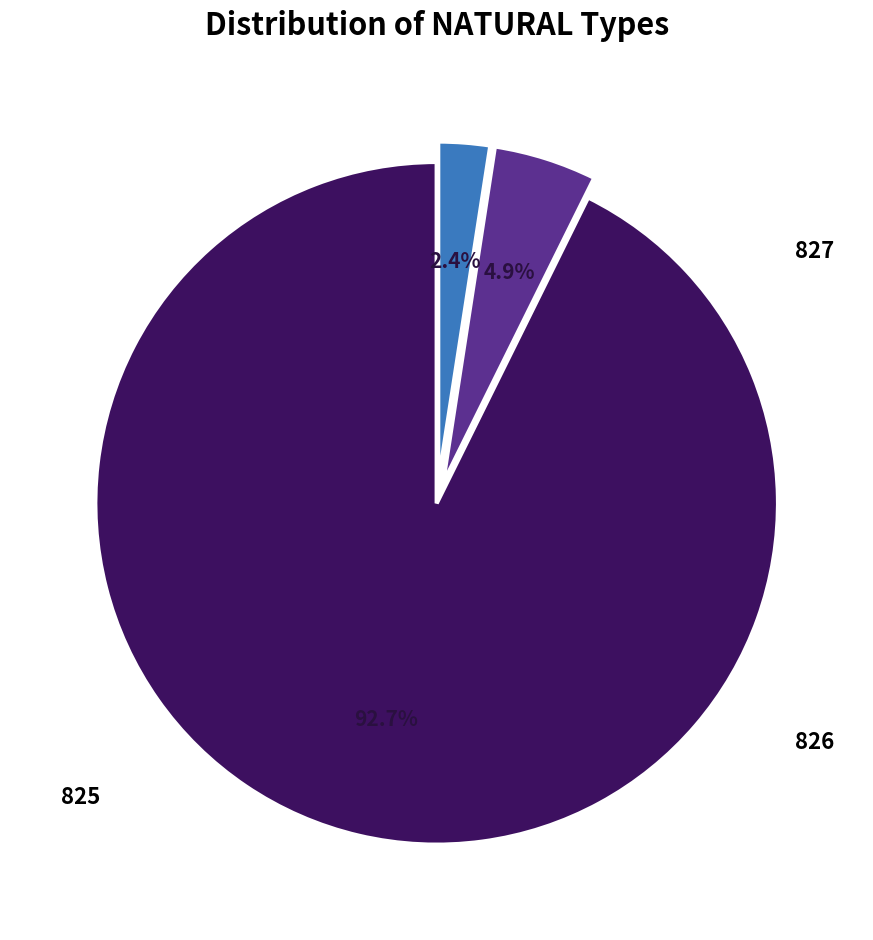

Is there a majority slice in this chart?

Yes